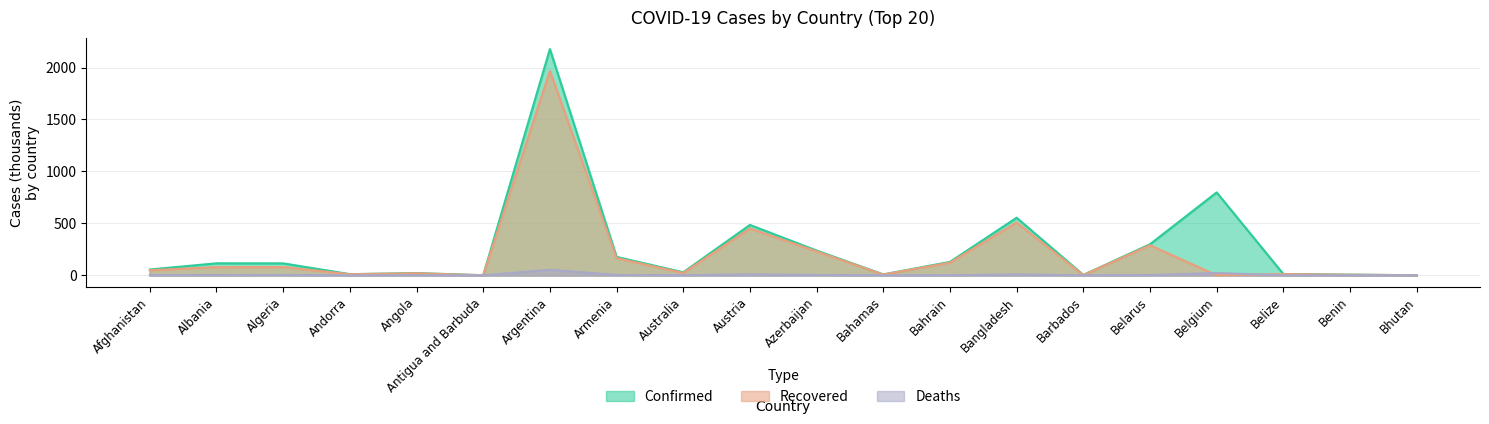

How many data points in Deaths are less than 2?

10